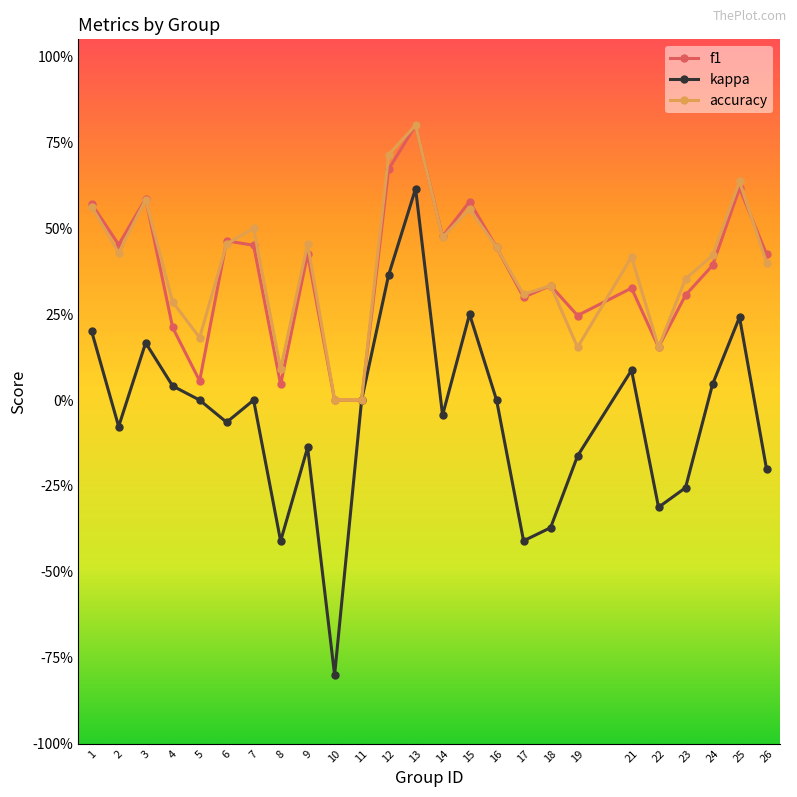

Reading left to right, extract all data points from this chart.

f1: 1=0.6	2=0.5	3=0.6	4=0.2	5=0.1	6=0.5	7=0.5	8=0.0	9=0.4	10=0.0	11=0.0	12=0.7	13=0.8	14=0.5	15=0.6	16=0.4	17=0.3	18=0.3	19=0.2	21=0.3	22=0.2	23=0.3	24=0.4	25=0.6	26=0.4
kappa: 1=0.2	2=-0.1	3=0.2	4=0.0	5=0.0	6=-0.1	7=0.0	8=-0.4	9=-0.1	10=-0.8	11=0.0	12=0.4	13=0.6	14=-0.0	15=0.3	16=0.0	17=-0.4	18=-0.4	19=-0.2	21=0.1	22=-0.3	23=-0.3	24=0.0	25=0.2	26=-0.2
accuracy: 1=0.6	2=0.4	3=0.6	4=0.3	5=0.2	6=0.5	7=0.5	8=0.1	9=0.5	10=0.0	11=0.0	12=0.7	13=0.8	14=0.5	15=0.6	16=0.4	17=0.3	18=0.3	19=0.2	21=0.4	22=0.2	23=0.4	24=0.4	25=0.6	26=0.4